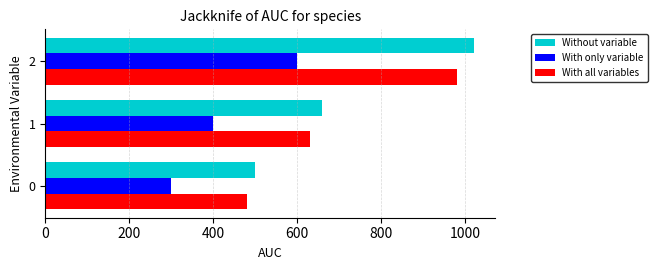

How many data points in Without variable are less than 660?

1